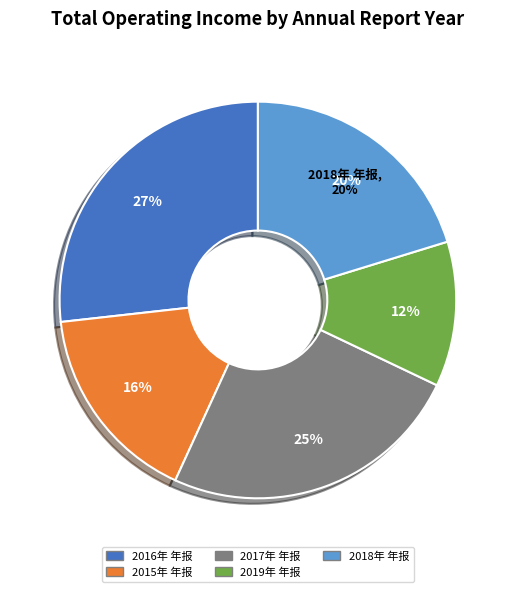

To the nearest percent, what is the difference between the 2016年 年报 and 2017年 年报 slice percentages?

2%